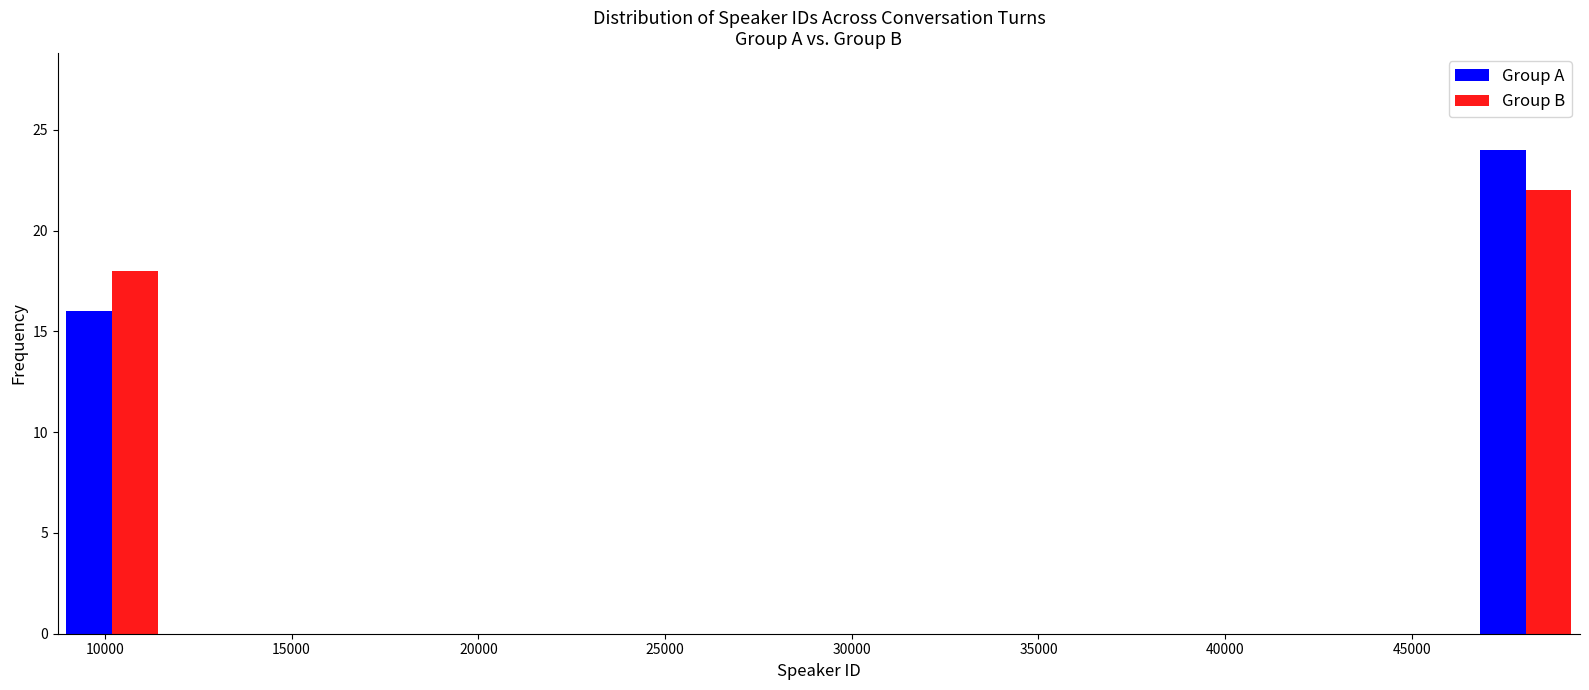

In the Group A series, which range on the x-axis has the tallest bar?

46500 to 49500